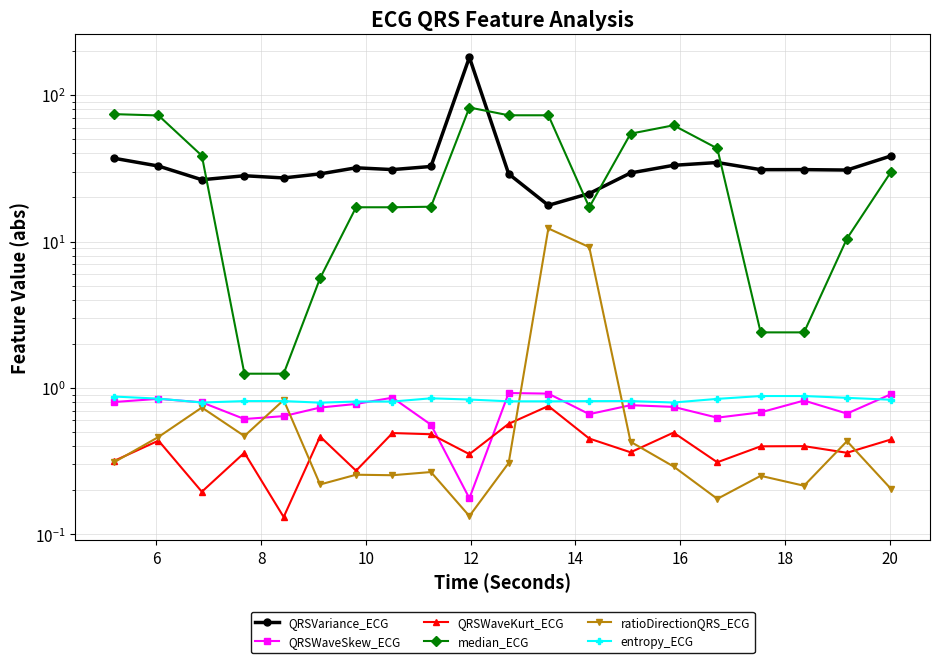

True or false: ratioDirectionQRS_ECG and median_ECG intersect in this chart.

False